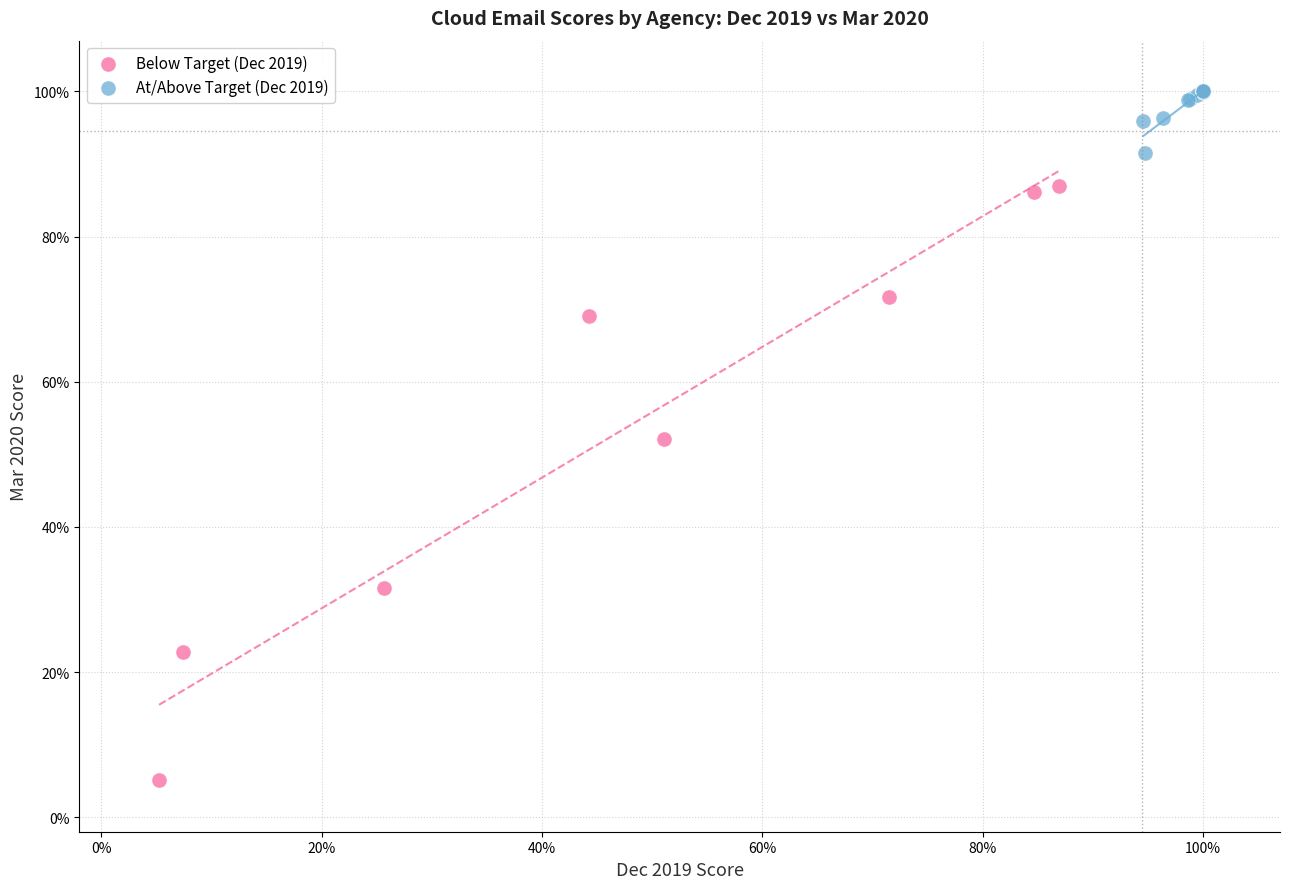

Which series contains the highest Y value?

At/Above Target (Dec 2019)